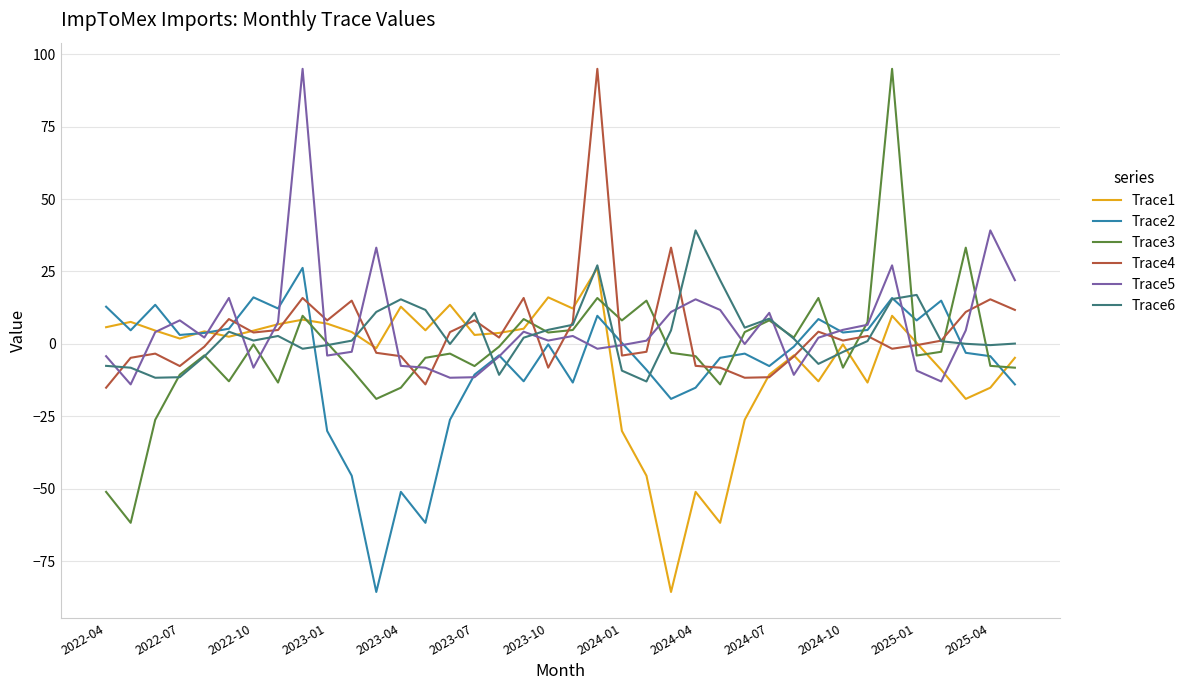

True or false: Trace3 and Trace2 intersect in this chart.

True